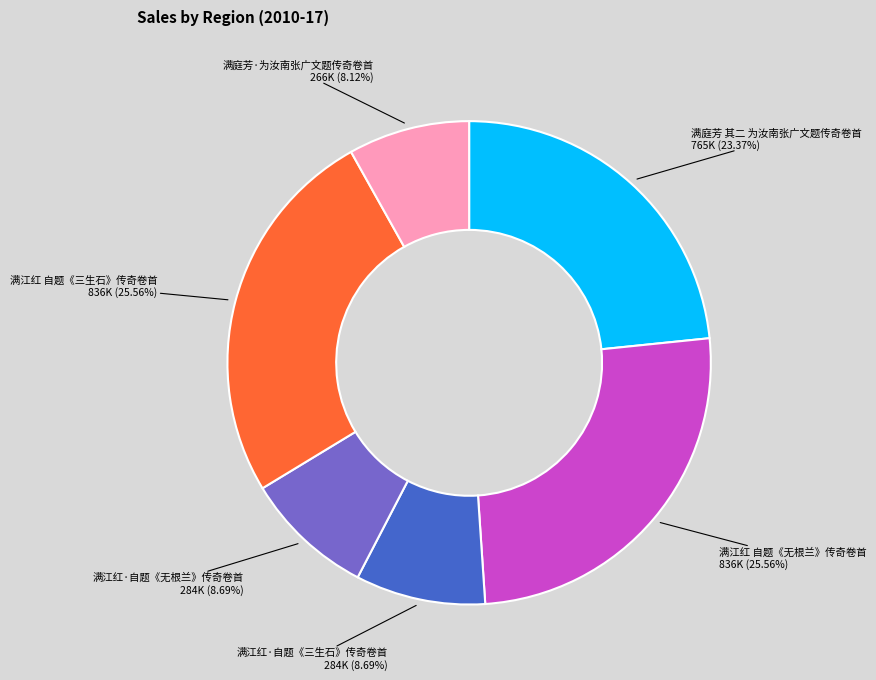

How many segments does this pie chart have?

6